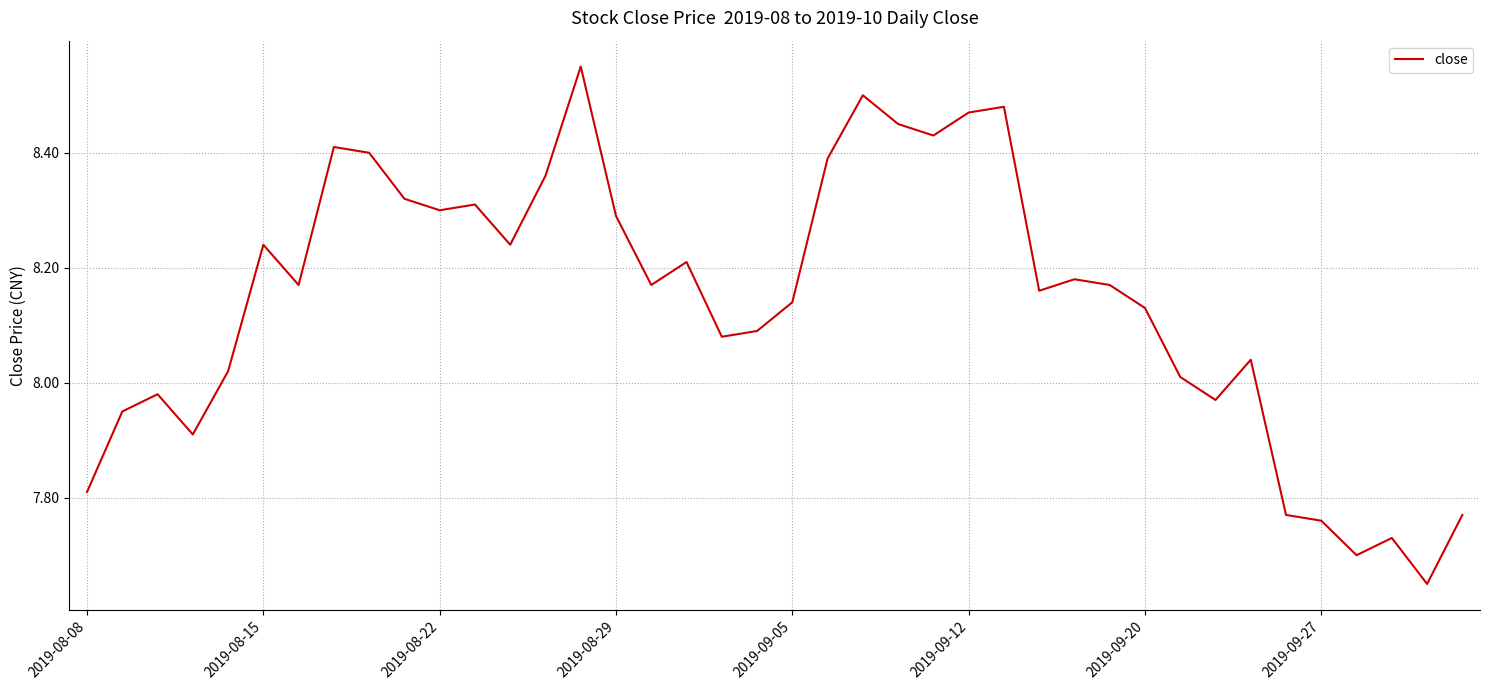

How many lines are shown in the chart?

1